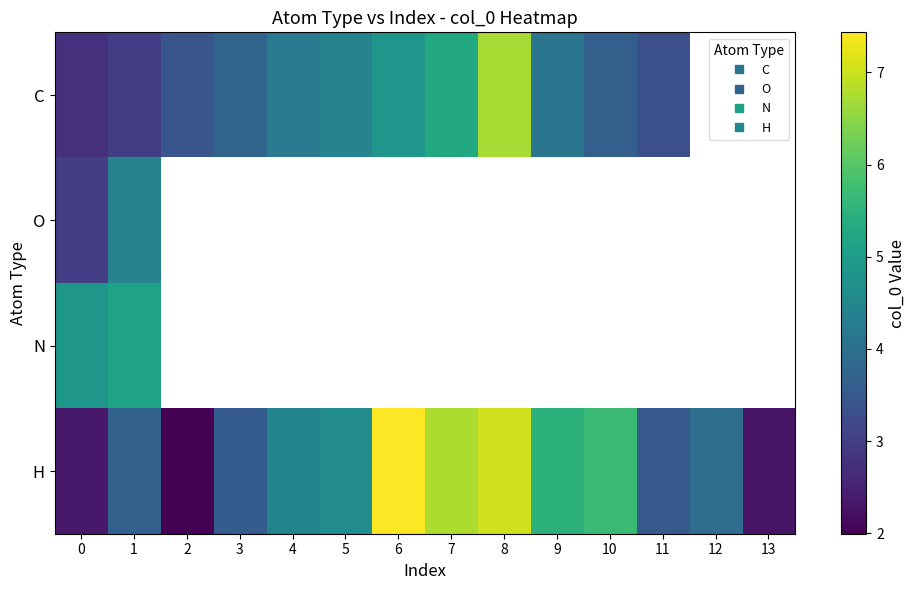

Between 11 and 12, which series saw the biggest shift?

H